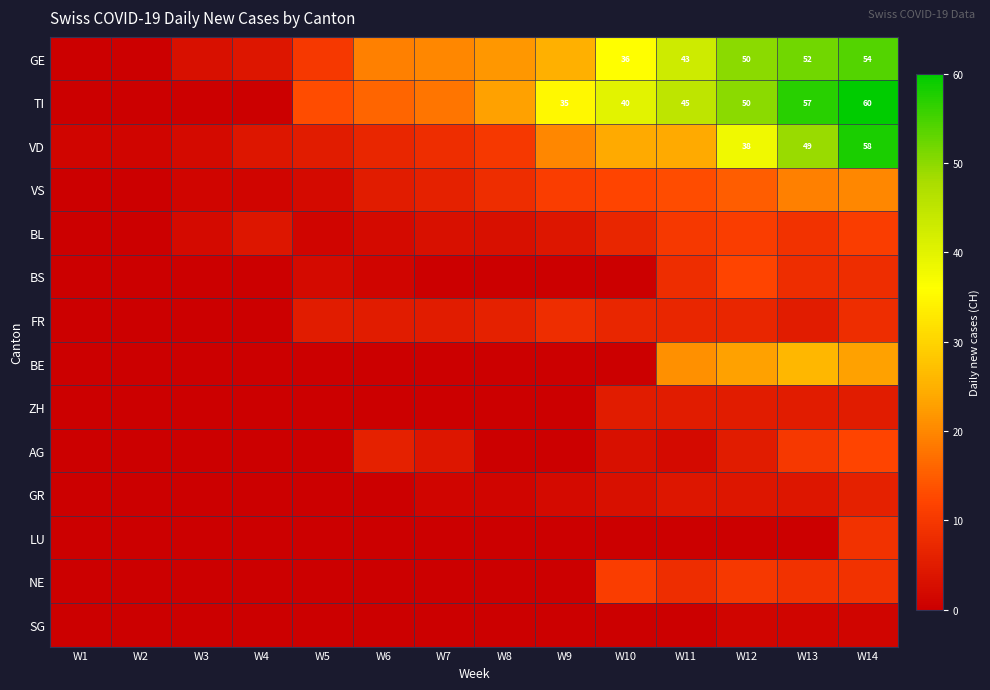

At which category is the sum across all series the highest?

W14